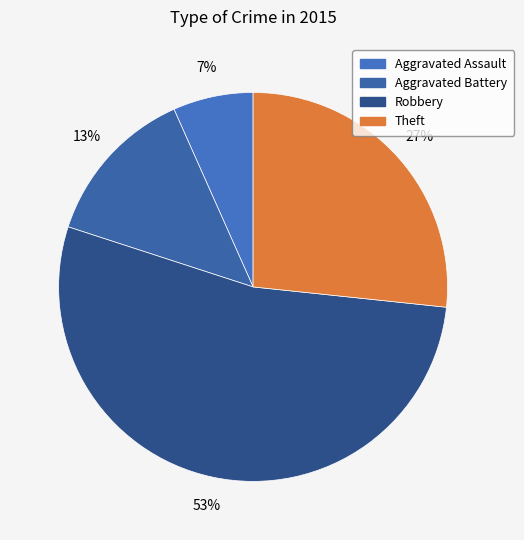

What is the ratio of the value at Theft to the value at Robbery?

0.5